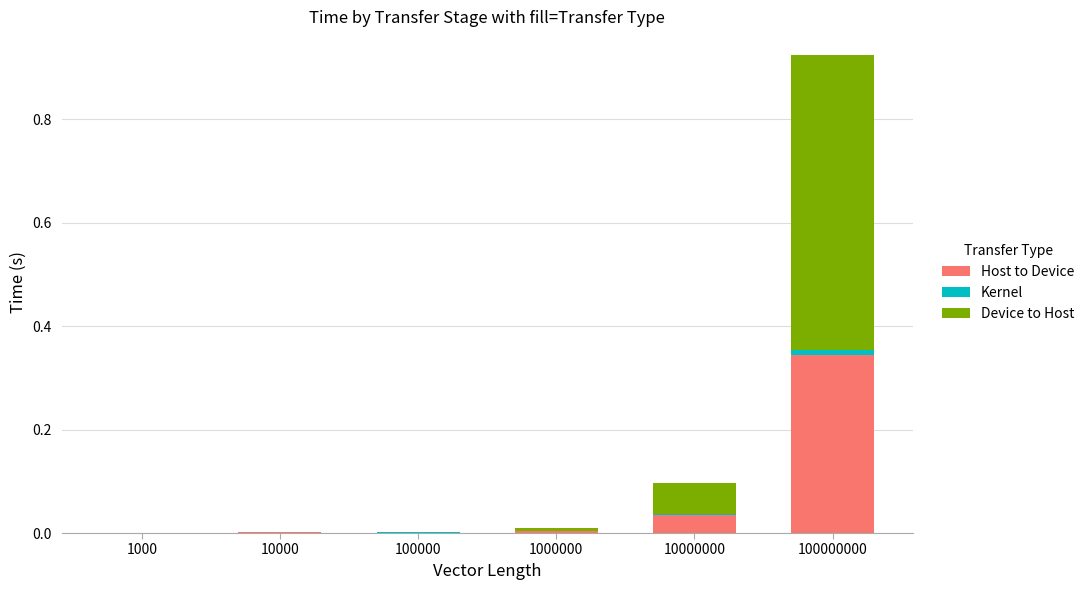

Which category has the highest value in the Host to Device series?

100000000